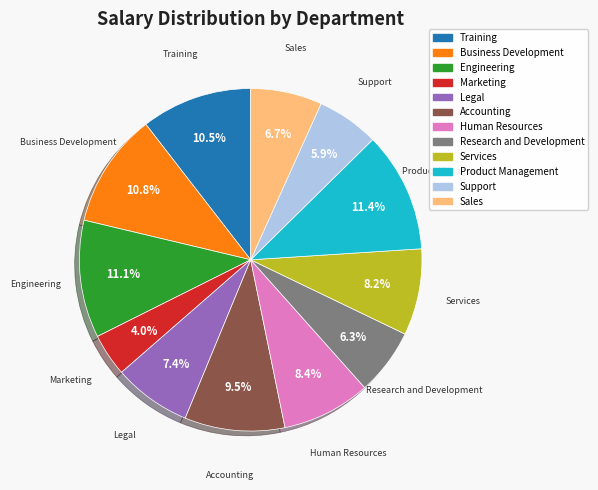

Which category has the smallest portion of the pie?

Marketing